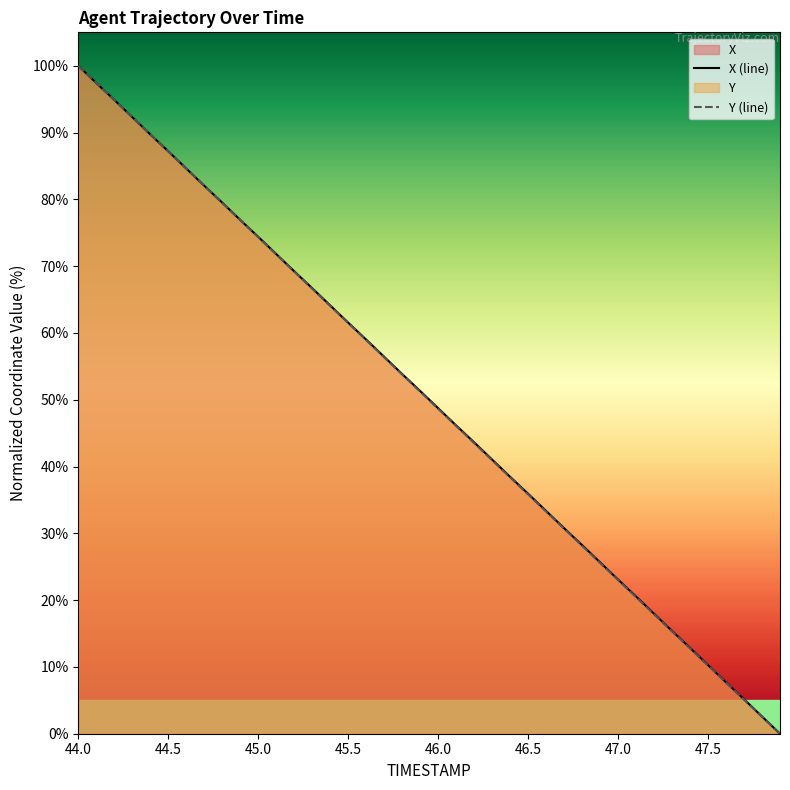

At which label does Y (line) reach its peak?

44.0